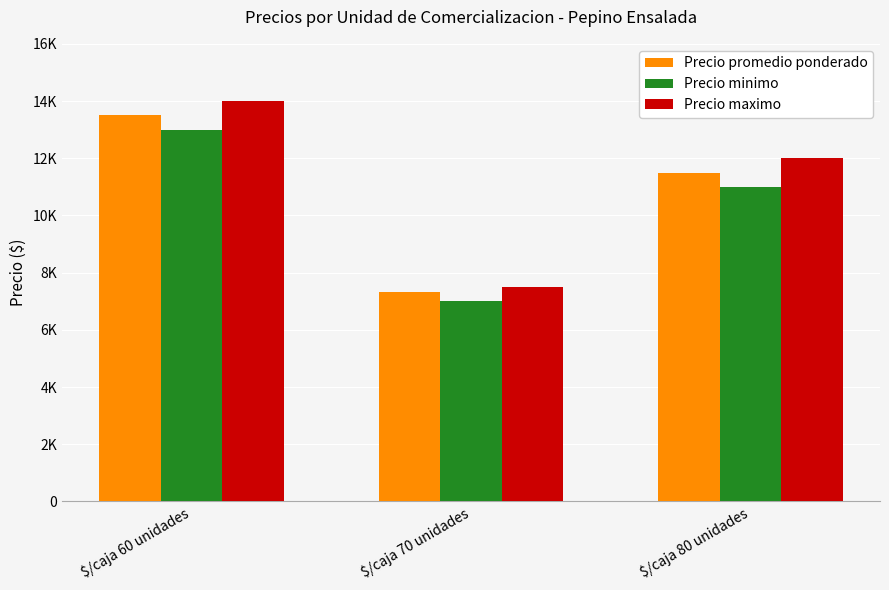

The Precio maximo series shows 2191 at $/caja 70 unidades. True or false?

False